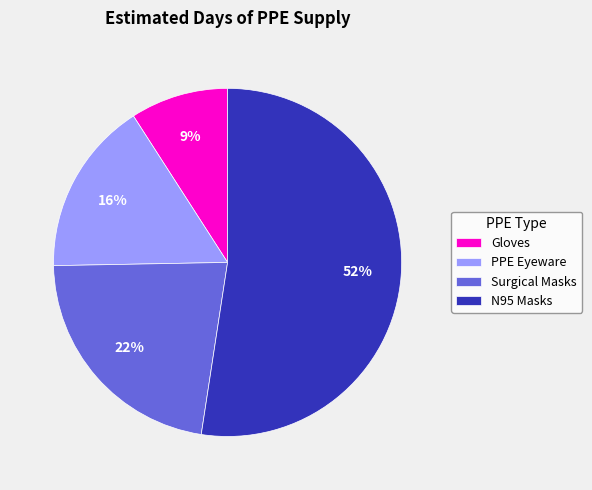

Rank the categories by value from lowest to highest.

Gloves, PPE Eyeware, Surgical Masks, N95 Masks